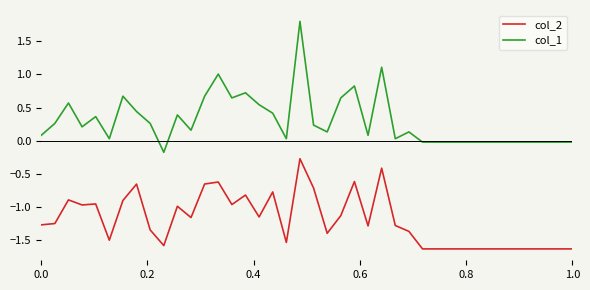

Which series has the largest total across all categories?

col_1